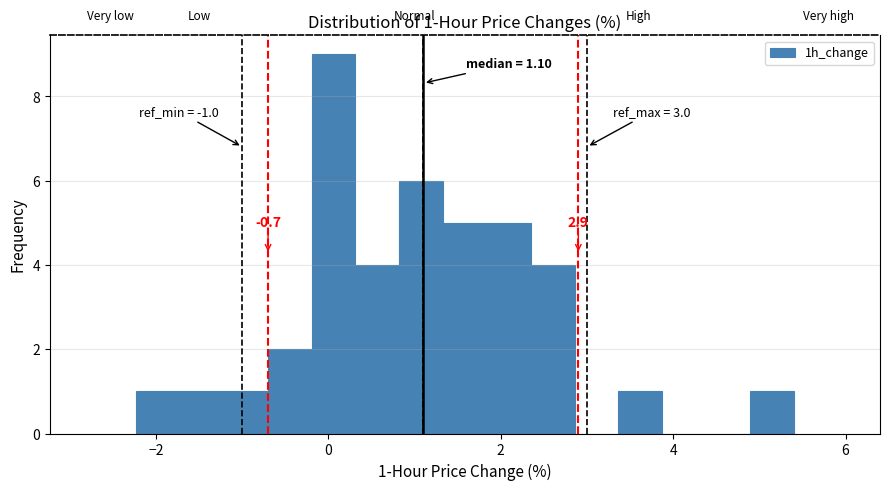

Read against the x-axis, roughly where is the centre of the tallest bar?

0.0